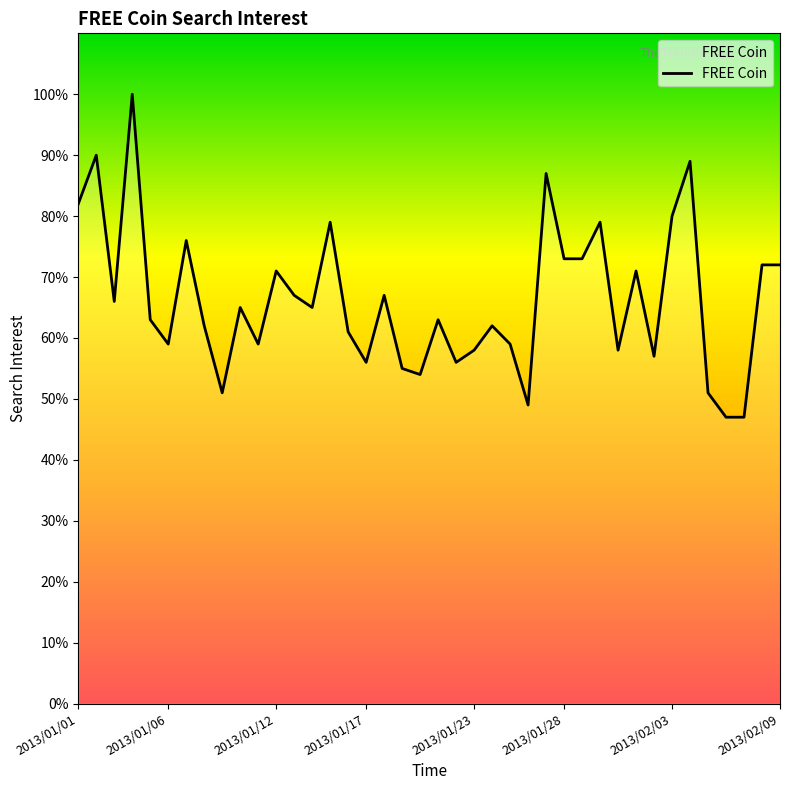

How many lines are shown in the chart?

1